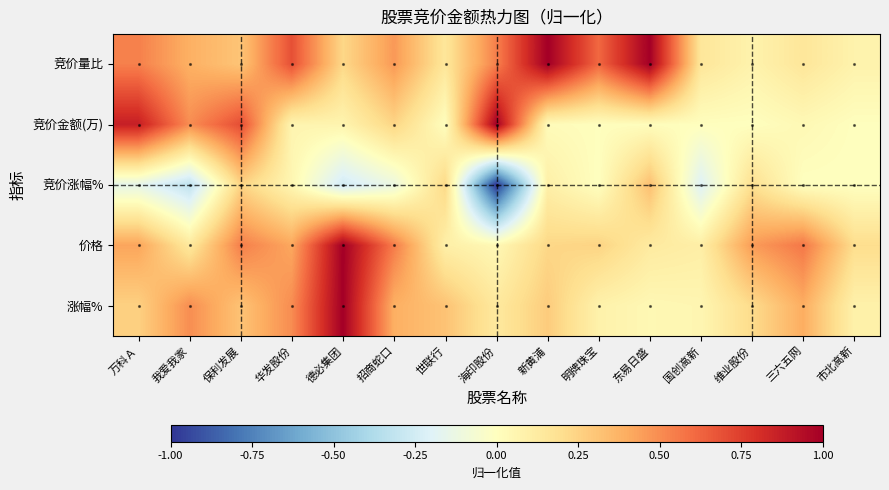

Reading right to left, what are all the values shown in this chart?

竞价量比: 市北高新=0.1	三六五网=0.2	维业股份=0.1	国创高新=0.2	东易日盛=1.0	明牌珠宝=0.6	新黄浦=1.0	海印股份=0.5	世联行=0.2	招商蛇口=0.5	德必集团=0.2	华发股份=0.7	保利发展=0.3	我爱我家=0.4	万科Ａ=0.5
竞价金额(万): 市北高新=0.0	三六五网=0.0	维业股份=0.0	国创高新=0.0	东易日盛=0.0	明牌珠宝=0.0	新黄浦=0.0	海印股份=1.0	世联行=0.0	招商蛇口=0.2	德必集团=0.1	华发股份=0.1	保利发展=0.7	我爱我家=0.5	万科Ａ=0.9
竞价涨幅%: 市北高新=0.0	三六五网=0.0	维业股份=0.2	国创高新=-0.2	东易日盛=0.3	明牌珠宝=0.0	新黄浦=0.1	海印股份=-1.0	世联行=0.2	招商蛇口=-0.1	德必集团=-0.3	华发股份=0.1	保利发展=0.2	我爱我家=-0.3	万科Ａ=-0.2
价格: 市北高新=0.2	三六五网=0.6	维业股份=0.5	国创高新=0.1	东易日盛=0.1	明牌珠宝=0.2	新黄浦=0.2	海印股份=0.0	世联行=0.1	招商蛇口=0.6	德必集团=1.0	华发股份=0.4	保利发展=0.5	我爱我家=0.1	万科Ａ=0.4
涨幅%: 市北高新=0.1	三六五网=0.4	维业股份=0.2	国创高新=0.1	东易日盛=0.0	明牌珠宝=0.1	新黄浦=0.3	海印股份=0.1	世联行=0.3	招商蛇口=0.4	德必集团=1.0	华发股份=0.5	保利发展=0.3	我爱我家=0.5	万科Ａ=0.3